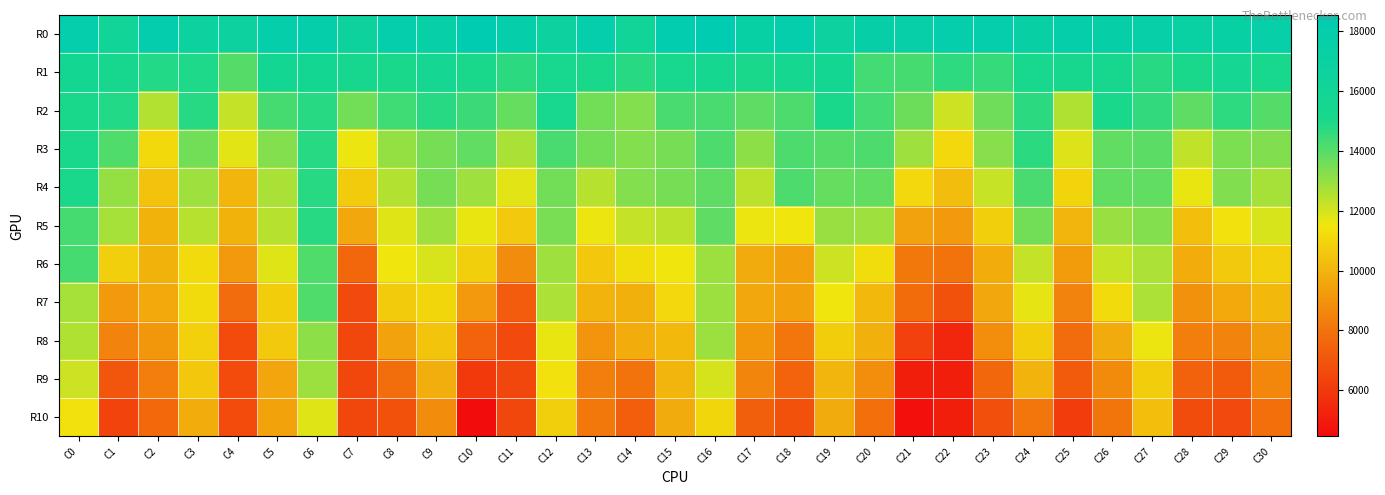

Which label corresponds to the largest value in the chart?

C16